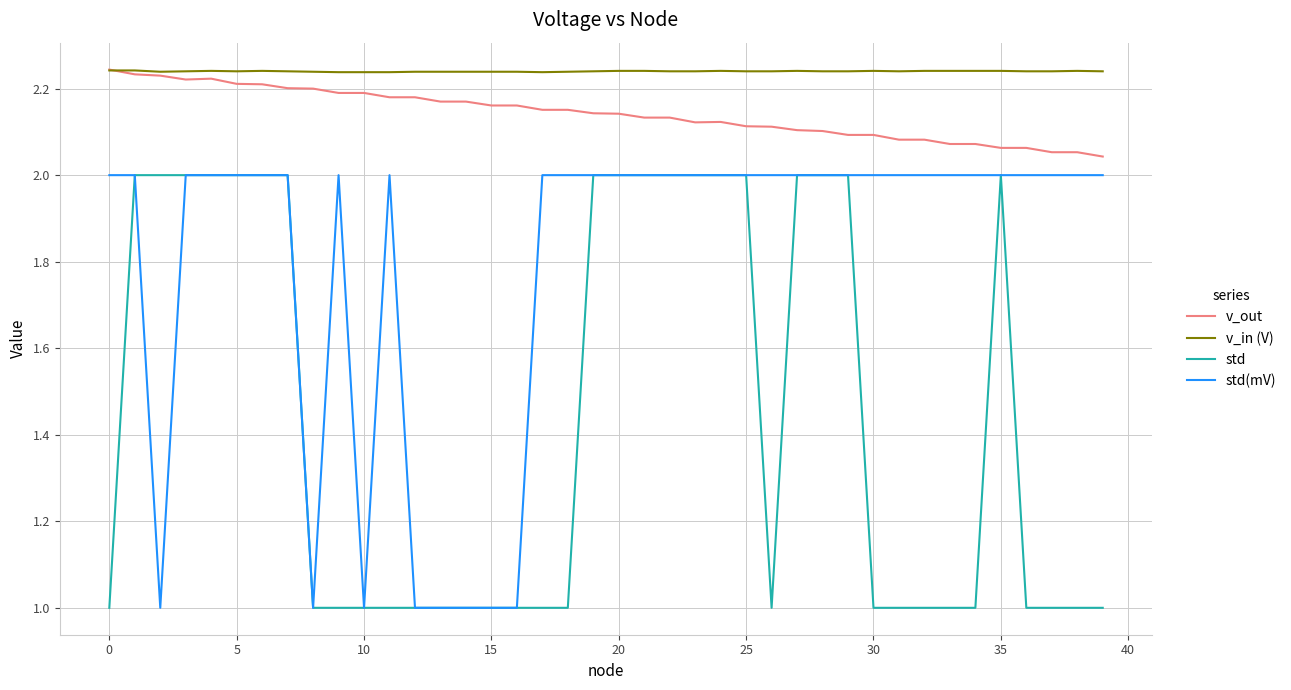

Which series has the largest total across all categories?

v_in (V)